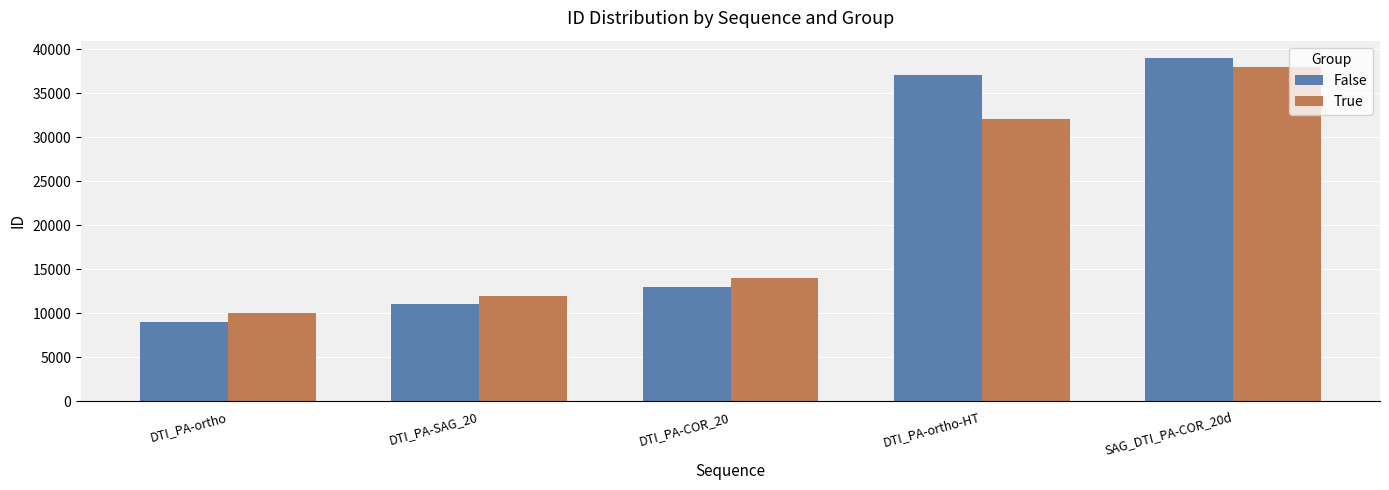

Reading right to left, list all the values displayed in this chart.

False: 39000	37000	13000	11000	9000
True: 38000	32000	14000	12000	10000